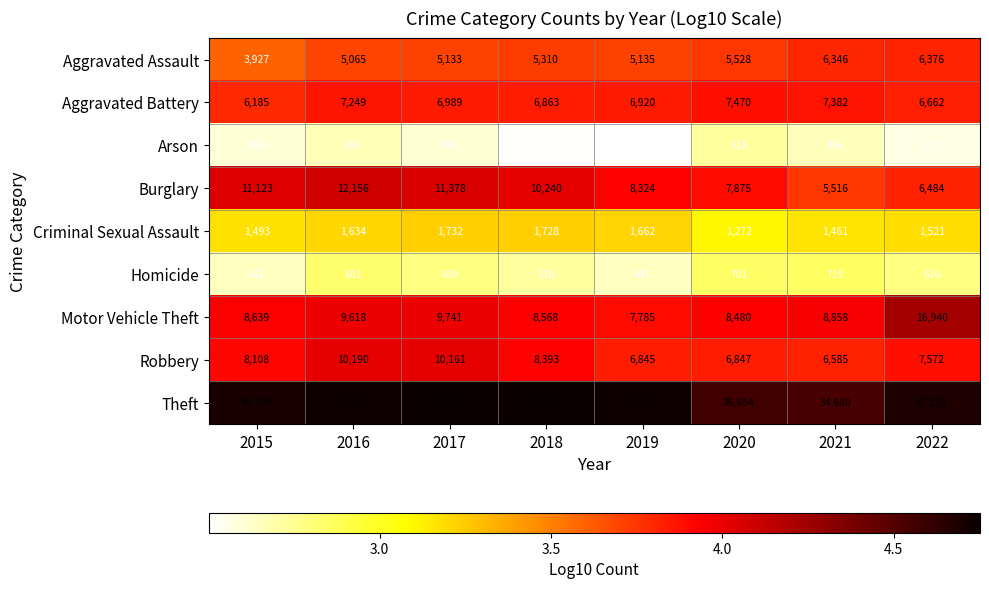

What is the spread (max minus min) of values at 2017?

55337